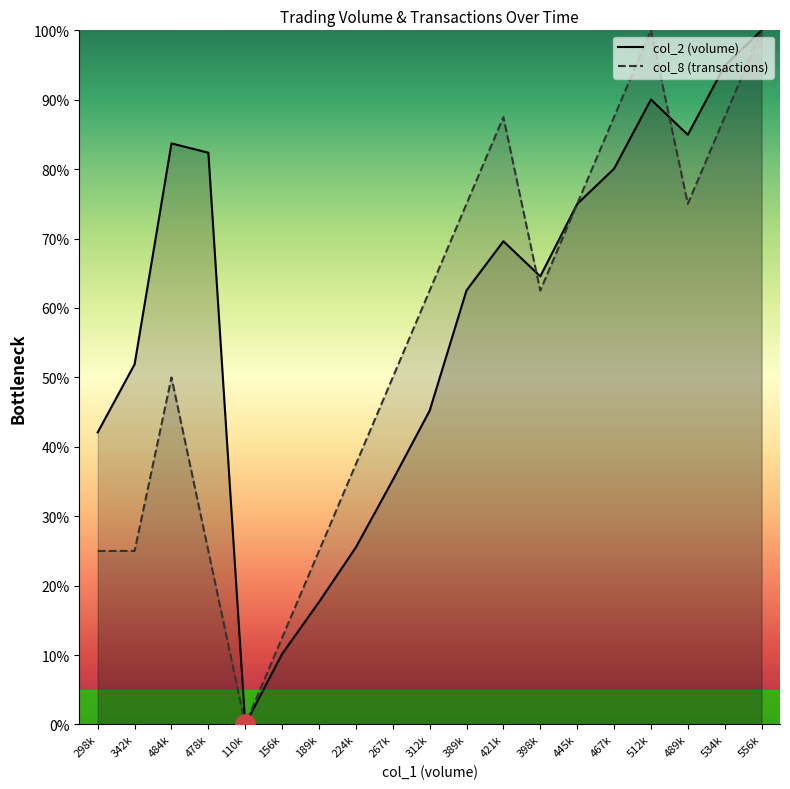

Reading left to right, extract all data points from this chart.

col_2: 42.1	51.9	83.7	82.4	0.0	10.2	17.6	25.5	35.2	45.2	62.5	69.6	64.6	75.0	80.1	90.0	84.9	94.9	100.0
col_8: 25.0	25.0	50.0	25.0	0.0	12.5	25.0	37.5	50.0	62.5	75.0	87.5	62.5	75.0	87.5	100.0	75.0	87.5	100.0